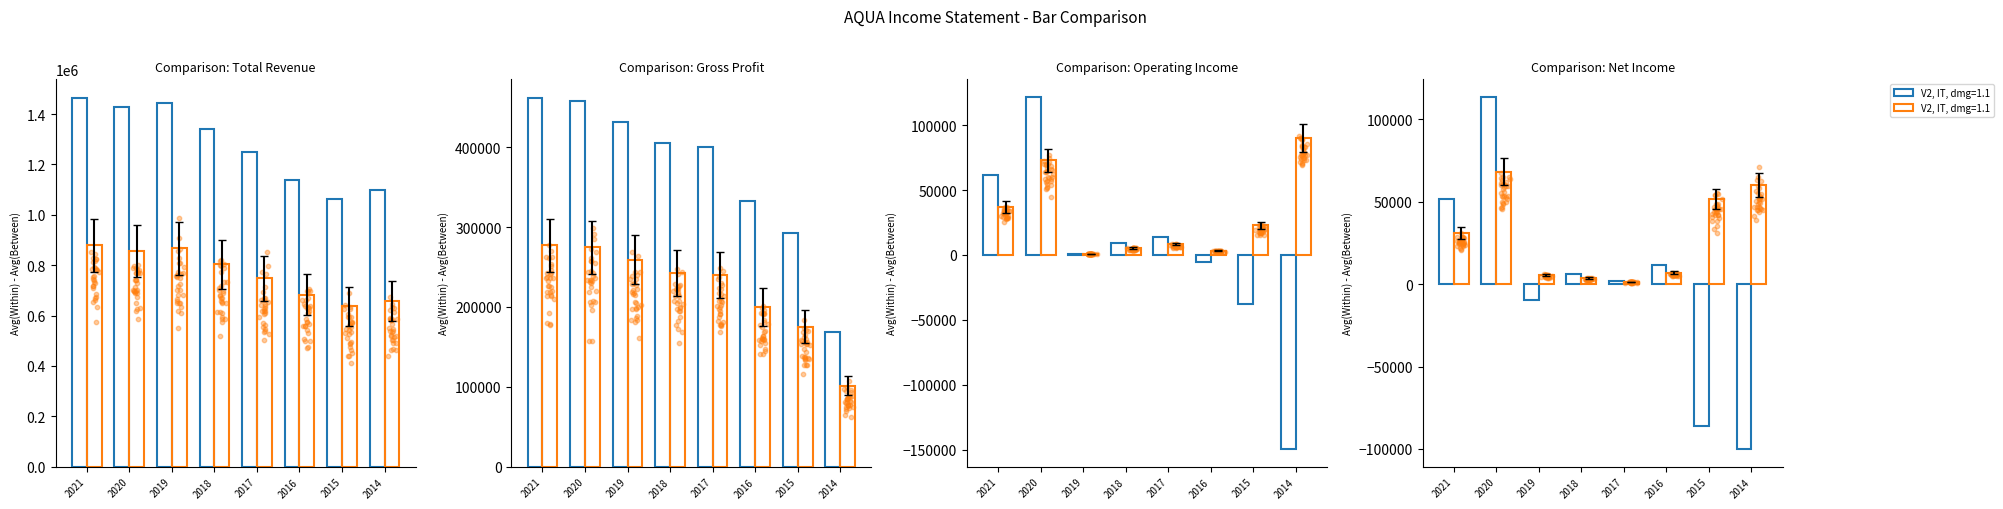

Which series has the largest total across all categories?

Total Revenue